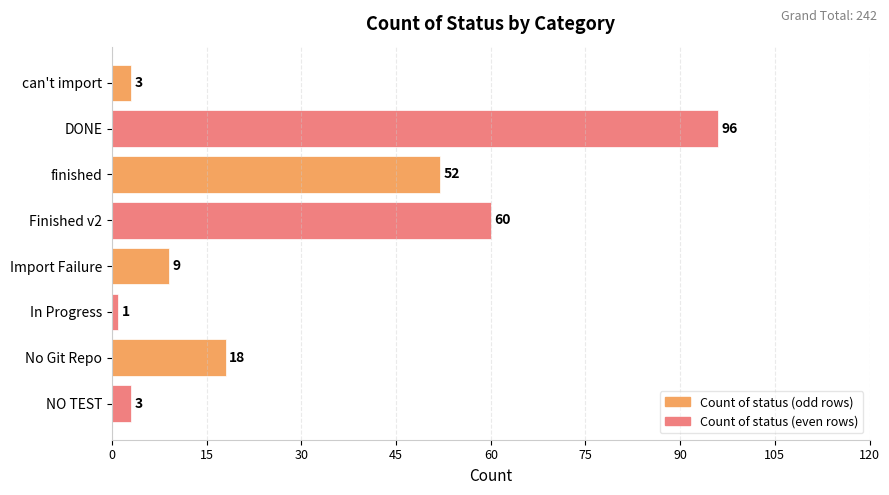

Reading top to bottom, what are all the values shown in this chart?

can't import=3	DONE=96	finished=52	Finished v2=60	Import Failure=9	In Progress=1	No Git Repo=18	NO TEST=3